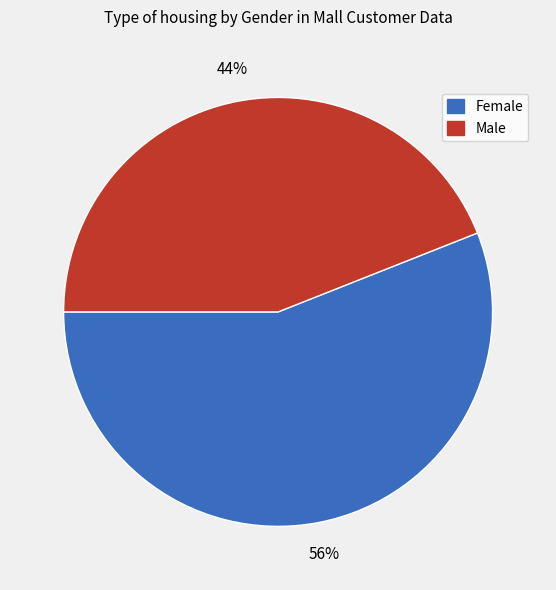

Which slice is the smallest?

Male